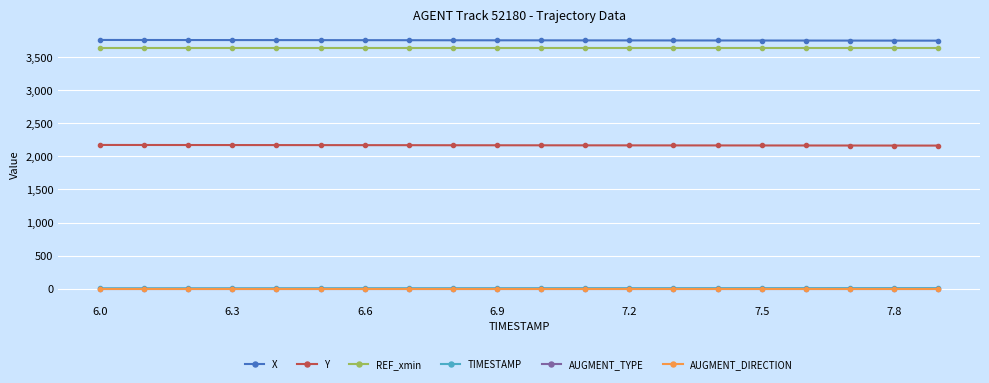

True or false: AUGMENT_TYPE and TIMESTAMP intersect in this chart.

False